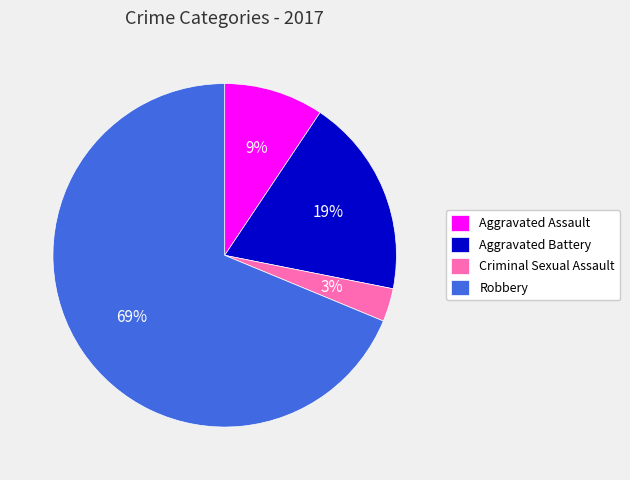

To the nearest percent, what is the average slice percentage?

25%